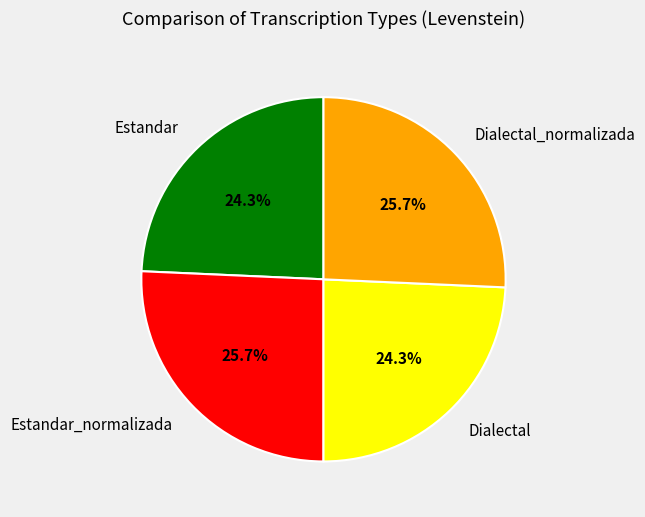

Count the number of slices in the pie.

4